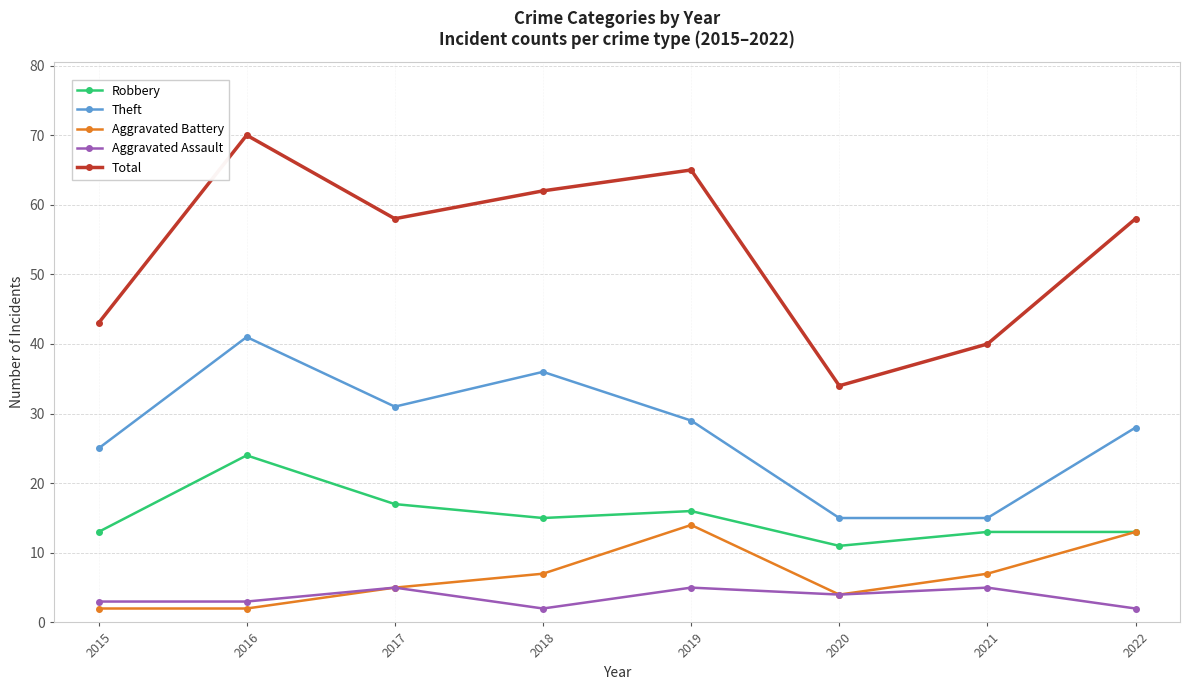

How many lines are shown in the chart?

5